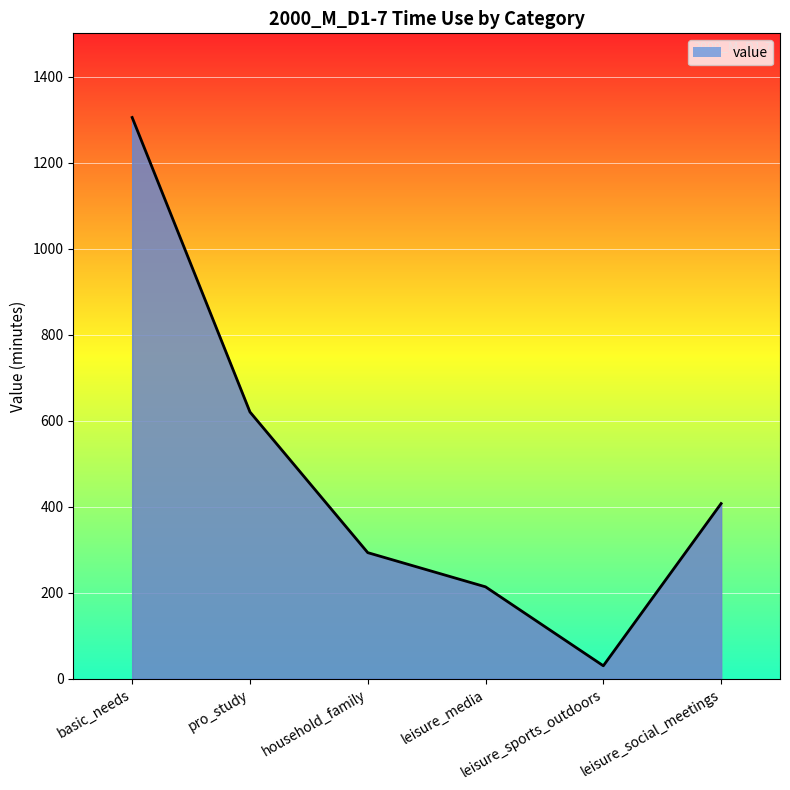

At which label is the value closest to 667?

pro_study